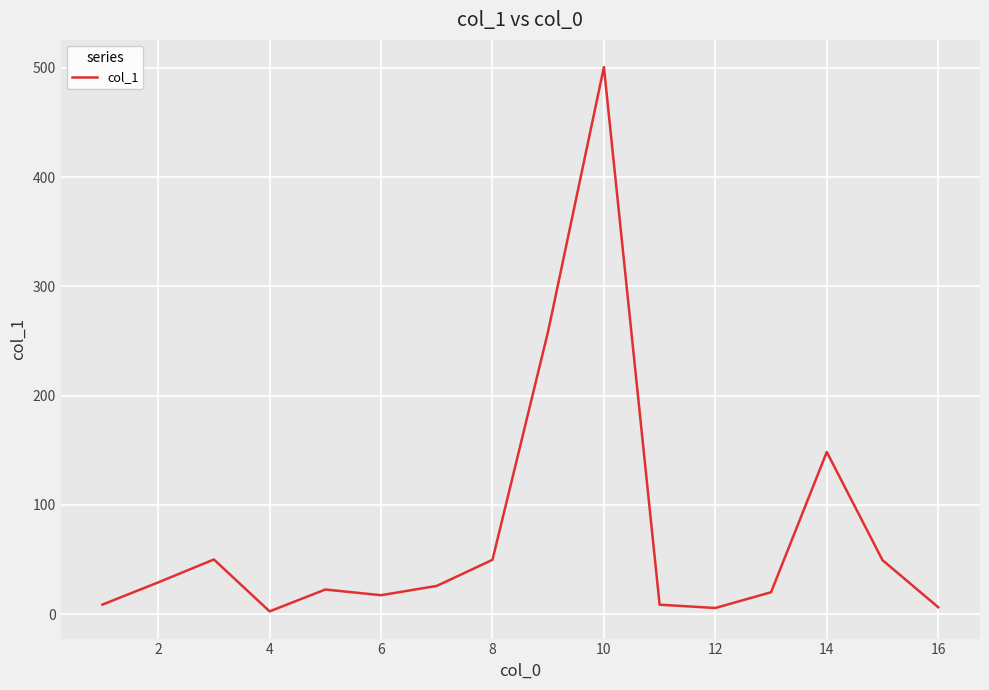

What is the greatest value displayed?

500.8